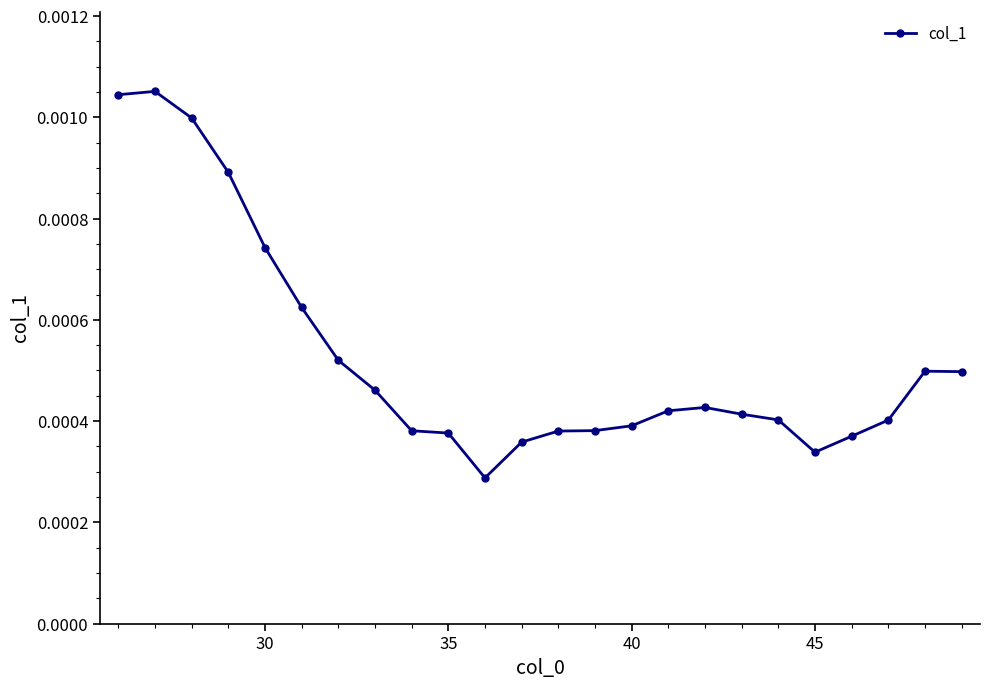

True or false: there are more than 1 points higher than both neighbors.

True